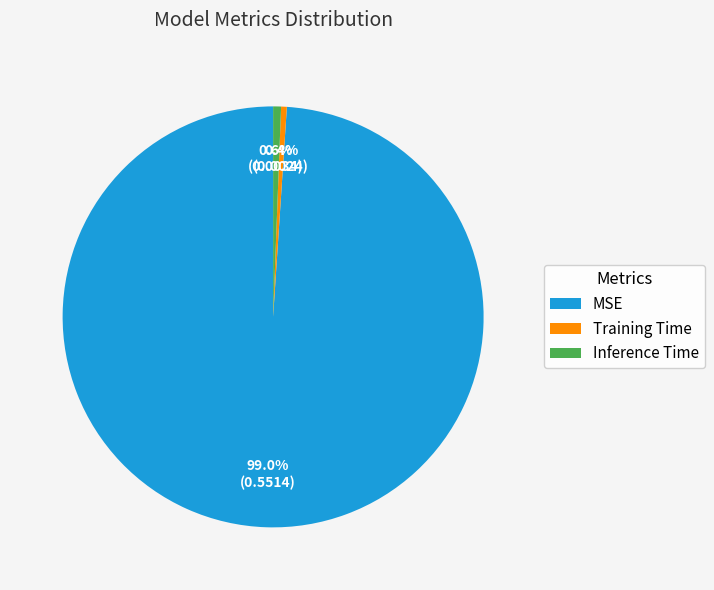

To the nearest percent, what is the difference between the MSE and Inference Time slice percentages?

98%